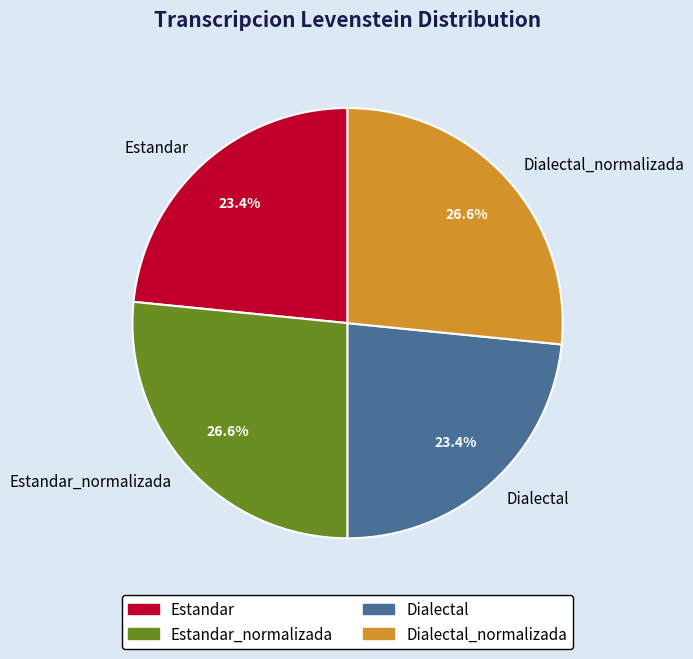

Is it true that Dialectal_normalizada is 27% of the pie?

True